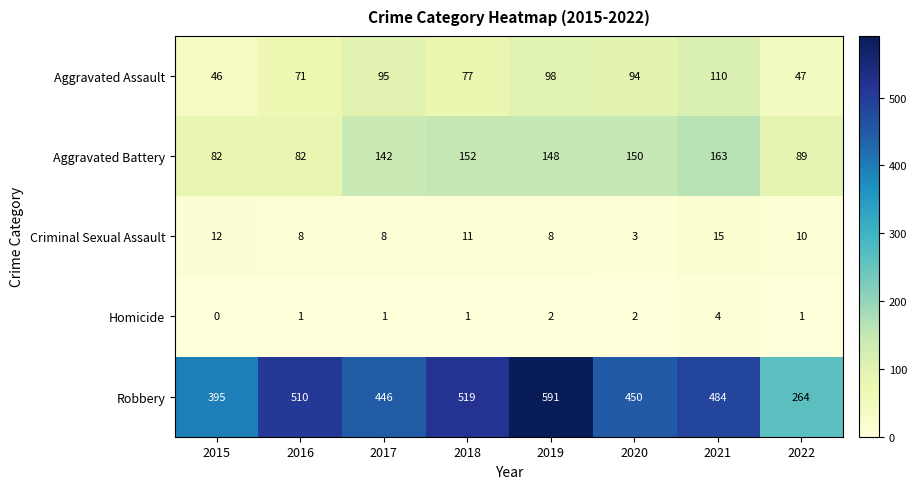

Rank the series at 2017 from lowest to highest value.

Homicide, Criminal Sexual Assault, Aggravated Assault, Aggravated Battery, Robbery